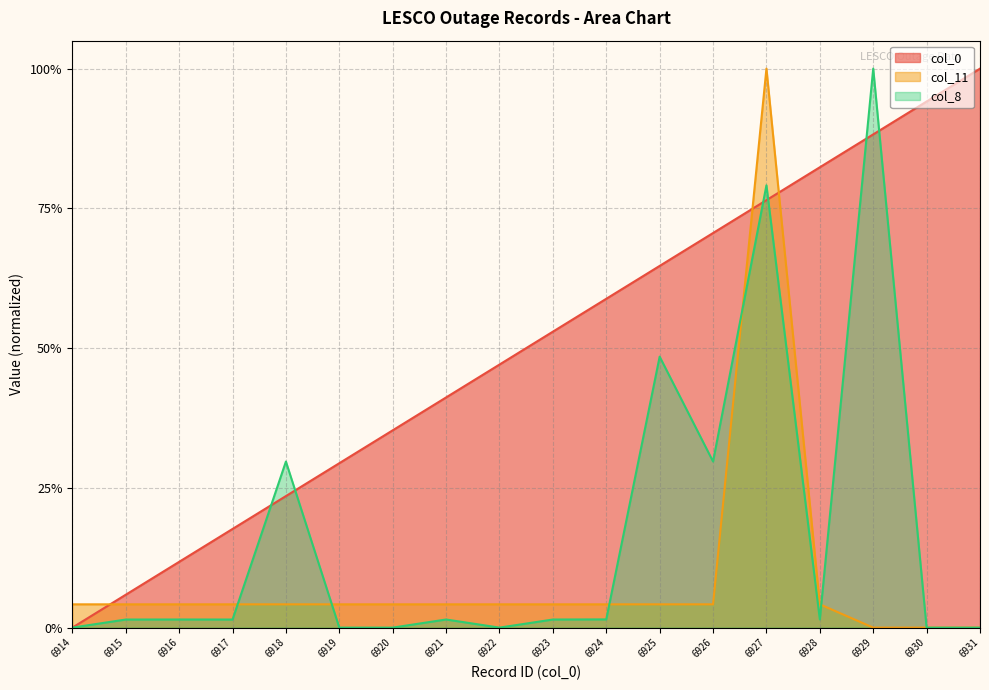

Which category has the lowest value across all series?

6914